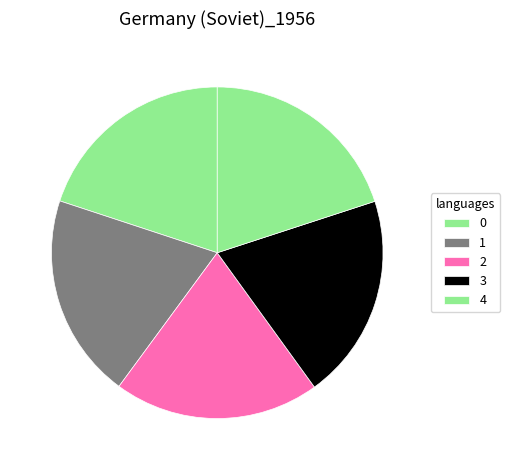

Between 0 and 1, which is larger?

1